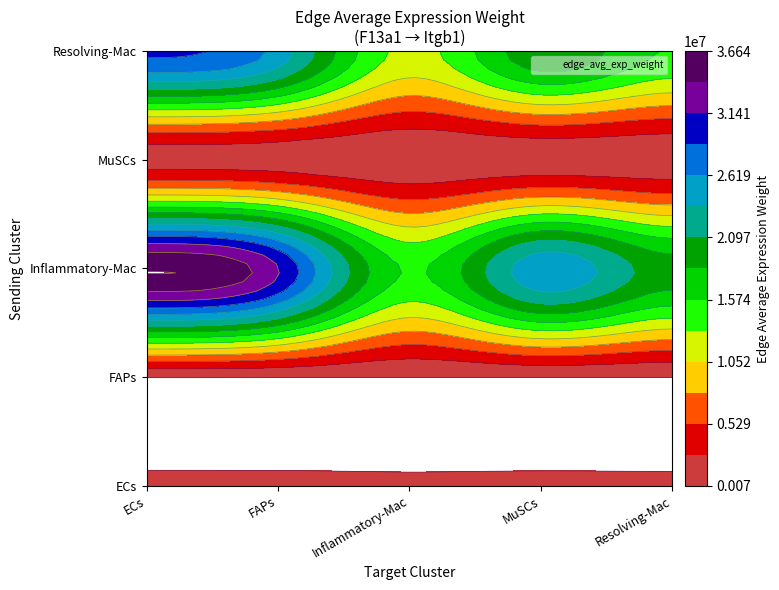

Which series has the largest range (max minus min)?

Inflammatory-Mac